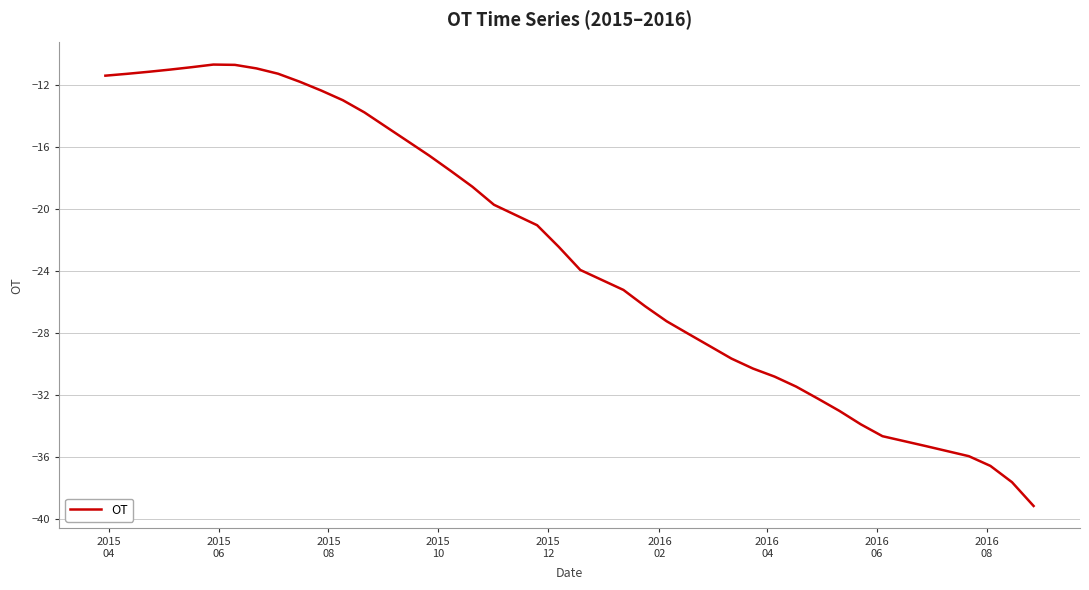

What is the smallest value displayed?

-39.1